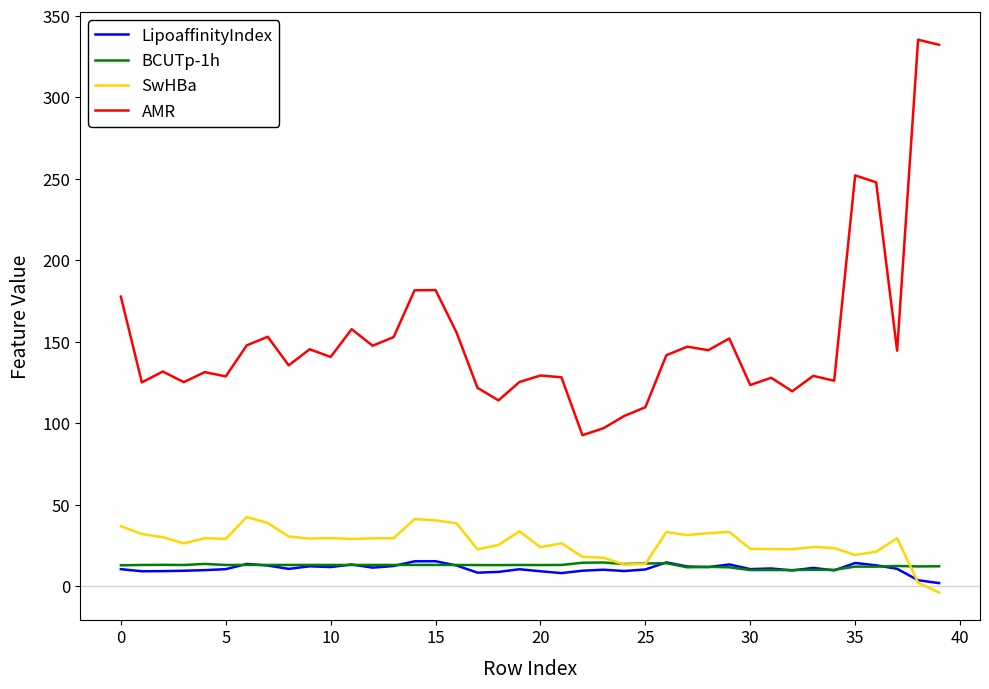

Does the chart have visible grid lines?

No